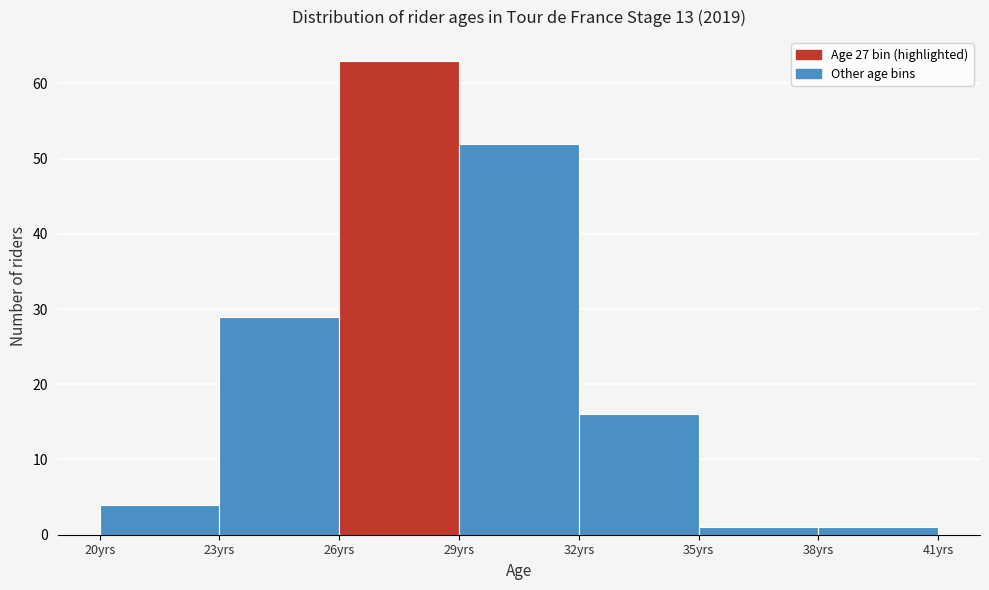

Reading left to right, transcribe this chart: for each bar, give the range it covers on the x-axis and its height. The values are not printed on the chart, so give them approximately, as read against the axis.

20 to 23: 4
23 to 26: 29
26 to 29: 63
29 to 32: 52
32 to 35: 16
35 to 38: 1
38 to 41: 1